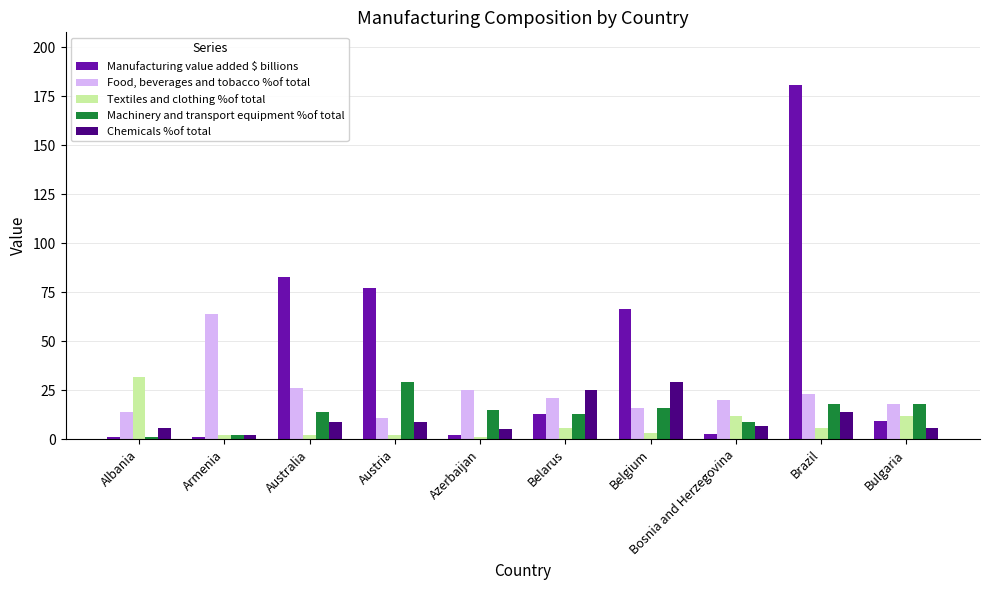

What is the sum of the Textiles and clothing %of total values at Austria and Belgium?

5.0